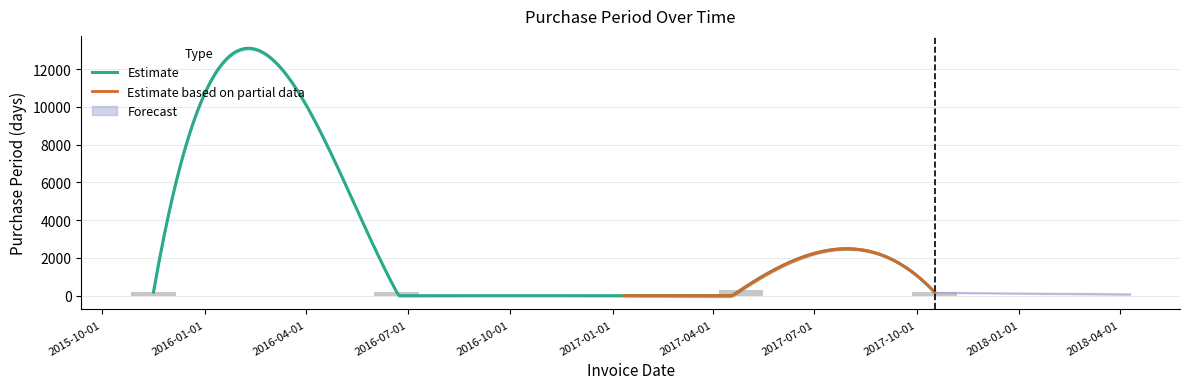

What is the sum of all values?

895